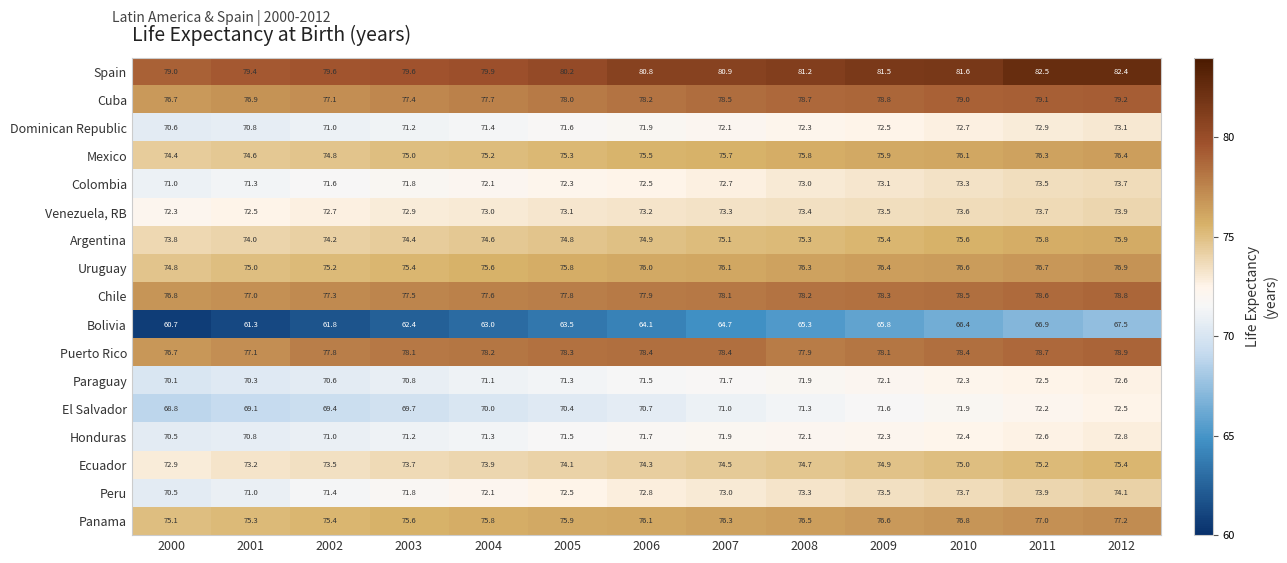

Rank the series at 2011 from lowest to highest value.

Bolivia, El Salvador, Paraguay, Honduras, Dominican Republic, Colombia, Venezuela, RB, Peru, Ecuador, Argentina, Mexico, Uruguay, Panama, Chile, Puerto Rico, Cuba, Spain